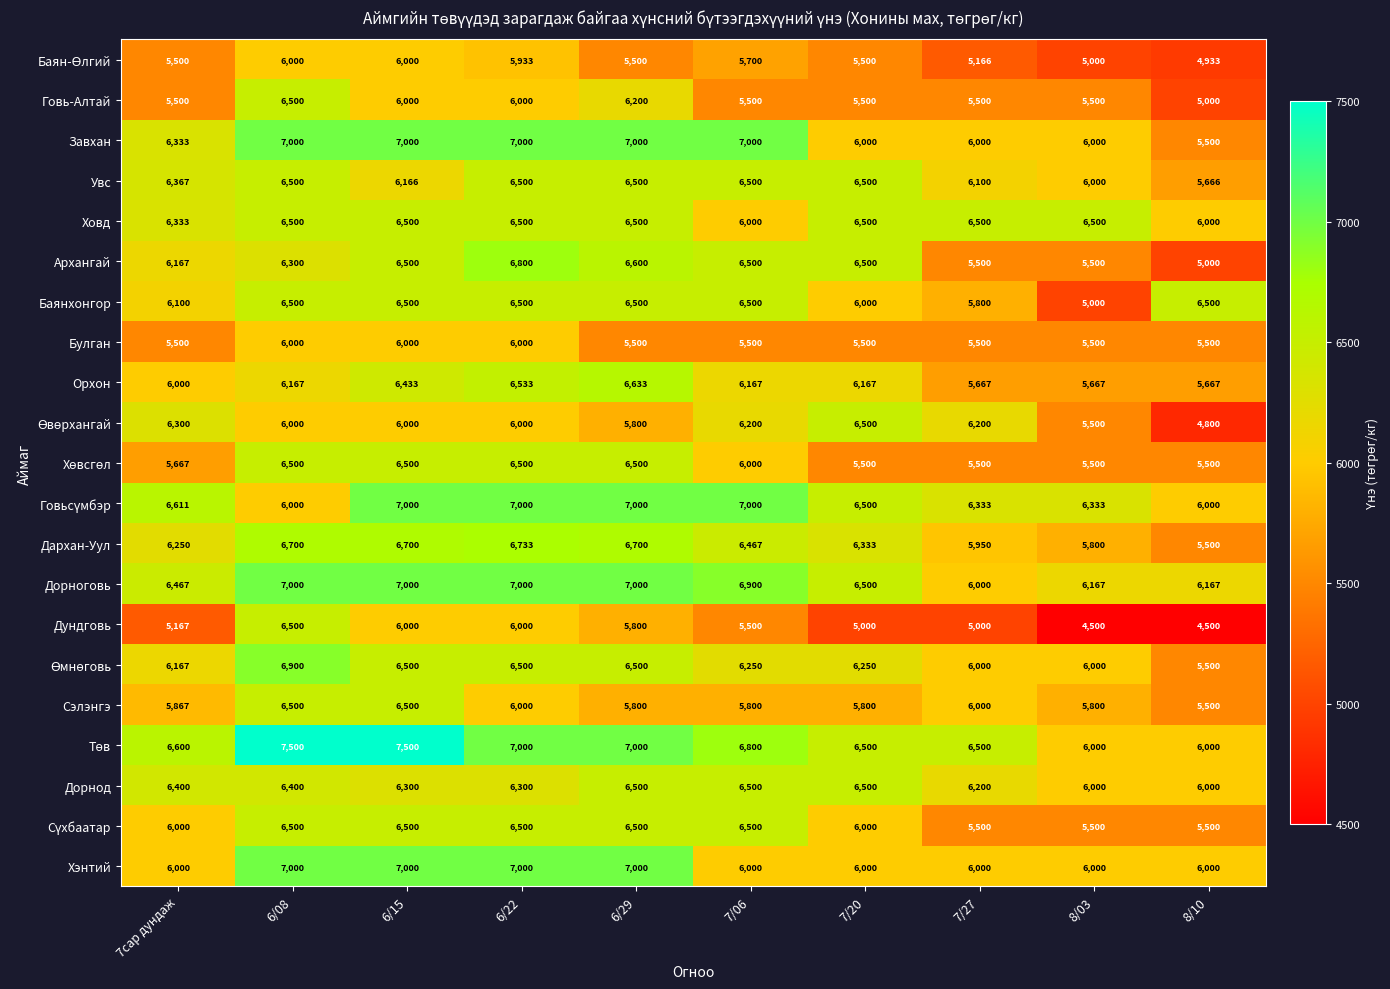

The value of Хэнтий at 7/27 is 6000. True or false?

True